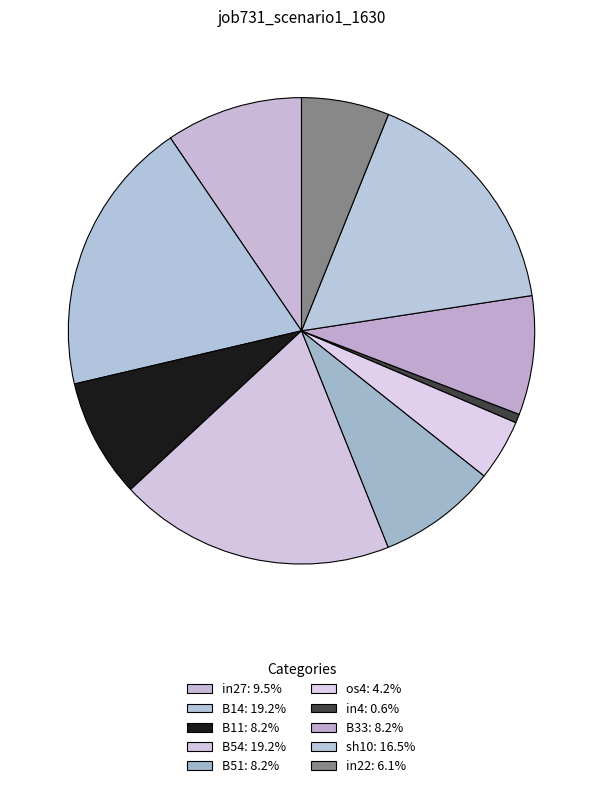

Which slice is the largest?

B14